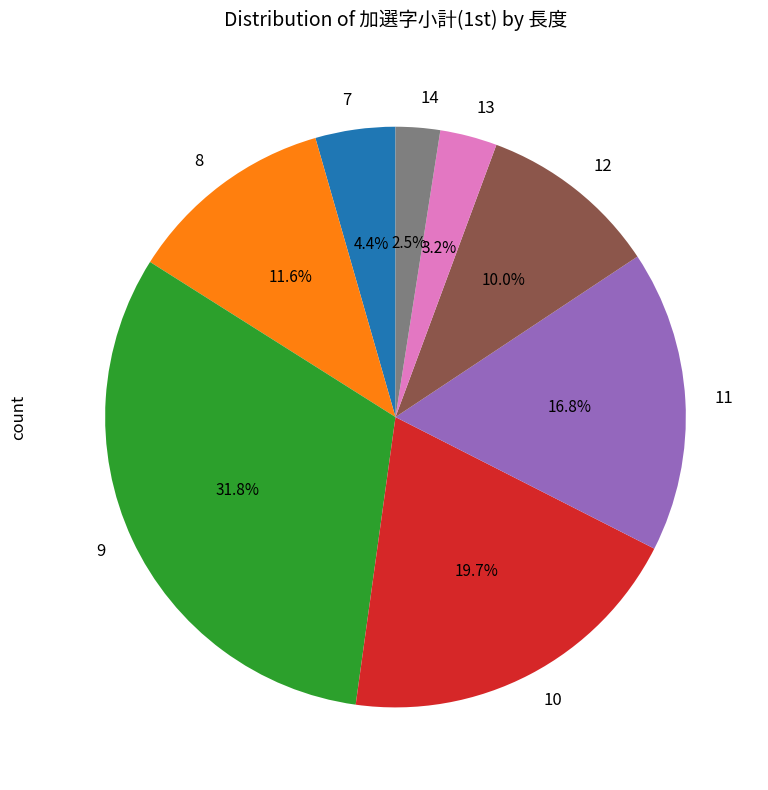

Is there any slice that represents more than half of the pie?

No